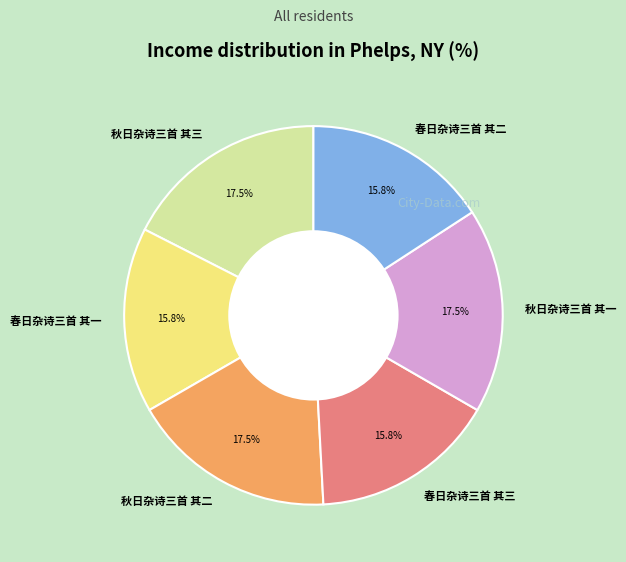

To the nearest percent, what is the difference between the largest and smallest slice percentages?

2%